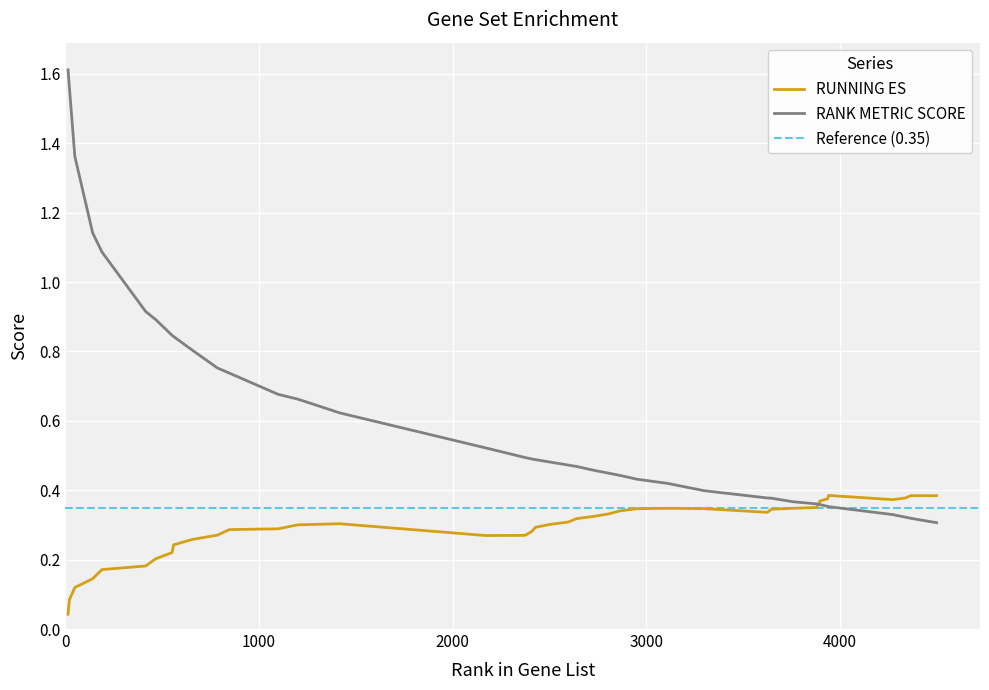

What is the difference between the maximum and minimum values in the RANK METRIC SCORE series?

1.3